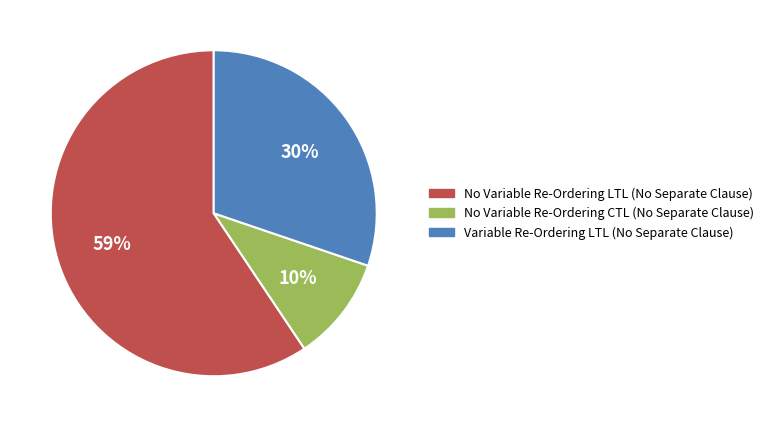

How many slices are in this pie chart?

3